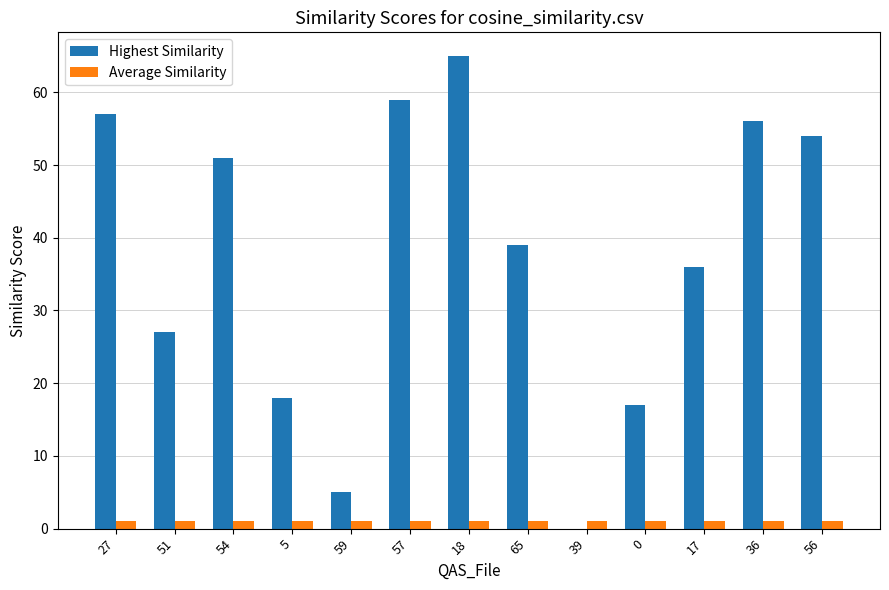

Which category has the highest value across all series?

18